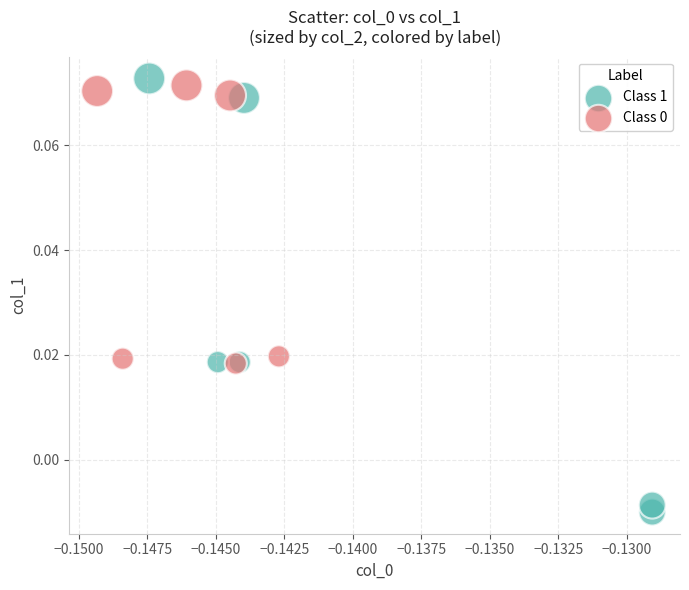

Which series has the largest Y range (max minus min)?

Class 1